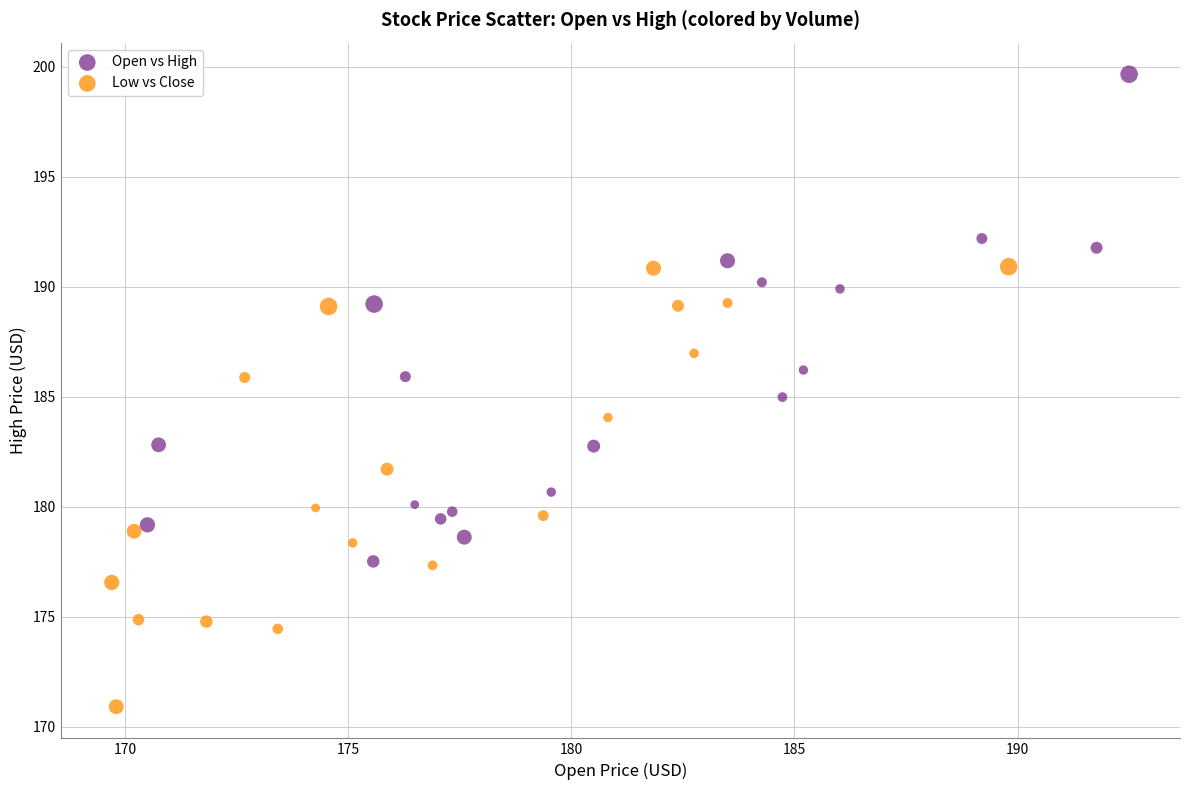

Which series contains the highest Y value?

Open vs High